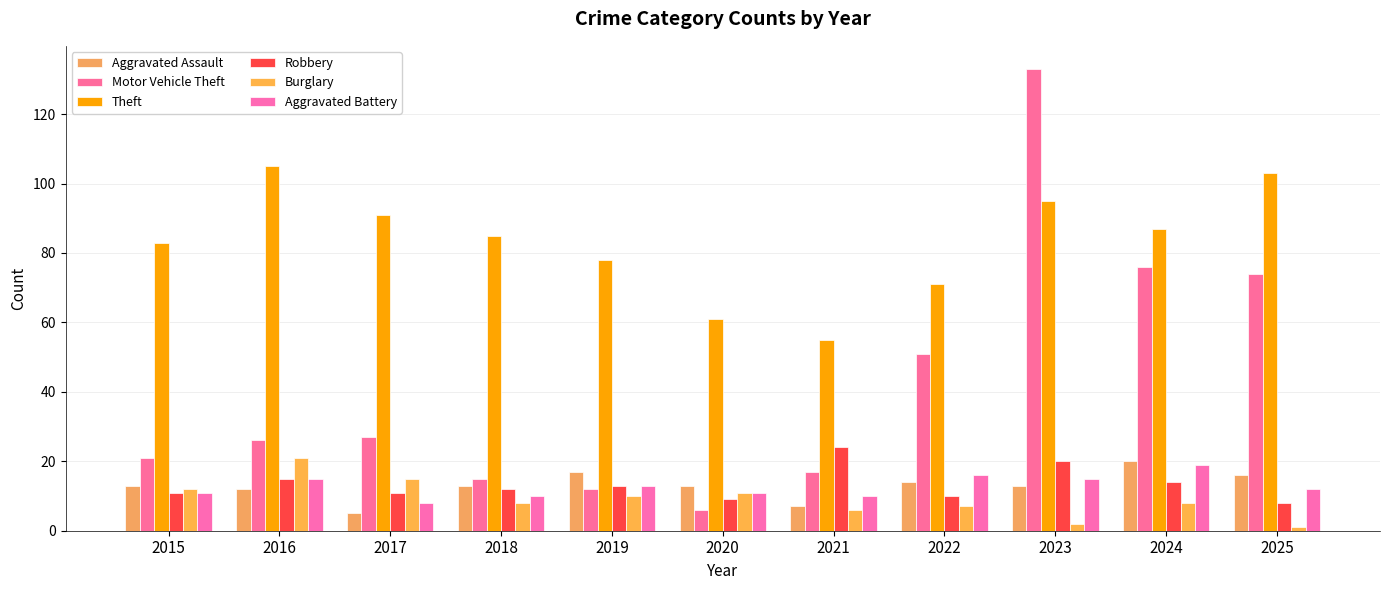

Which series has the widest spread of values?

Motor Vehicle Theft